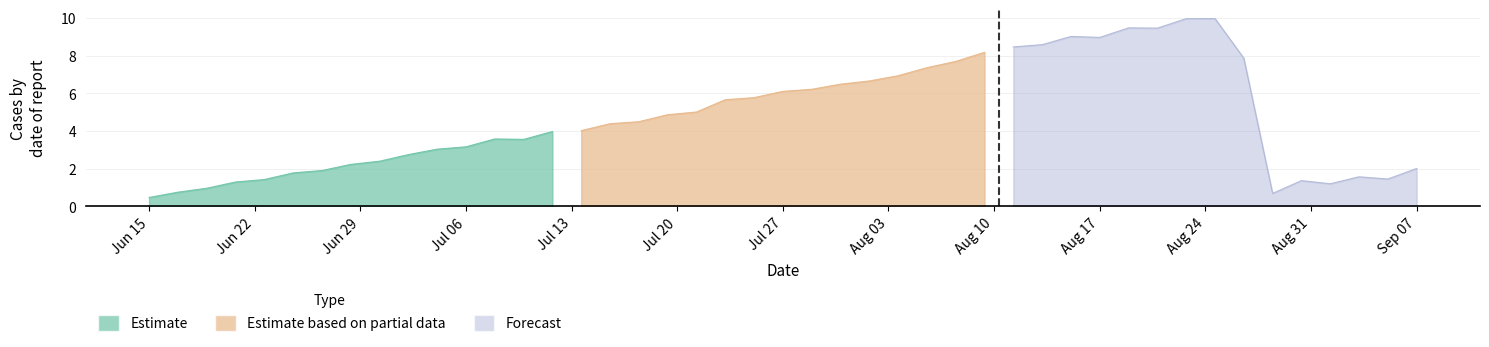

True or false: Estimate and Estimate based on partial data intersect in this chart.

False